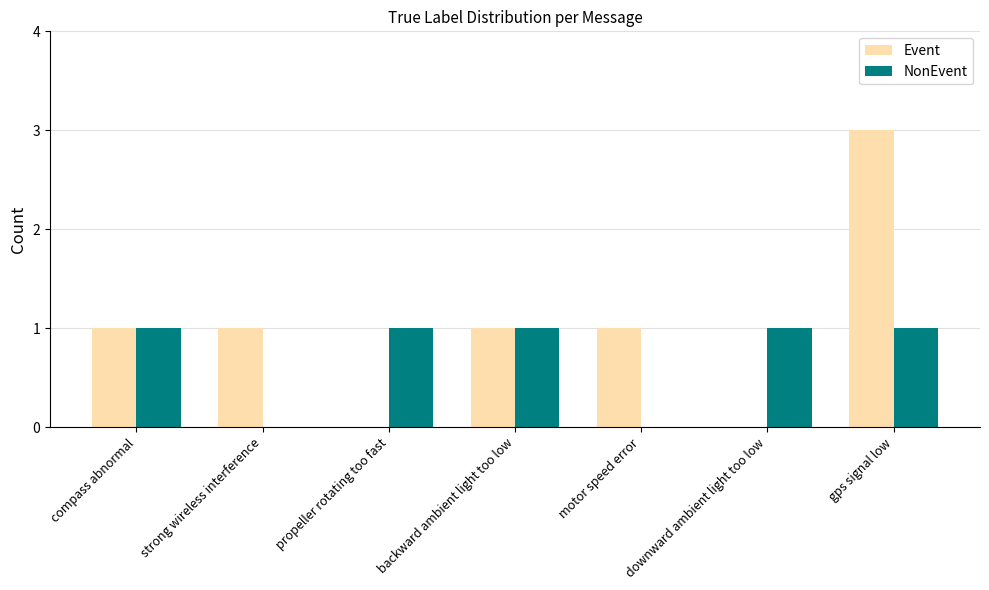

What is the greatest value displayed?

3